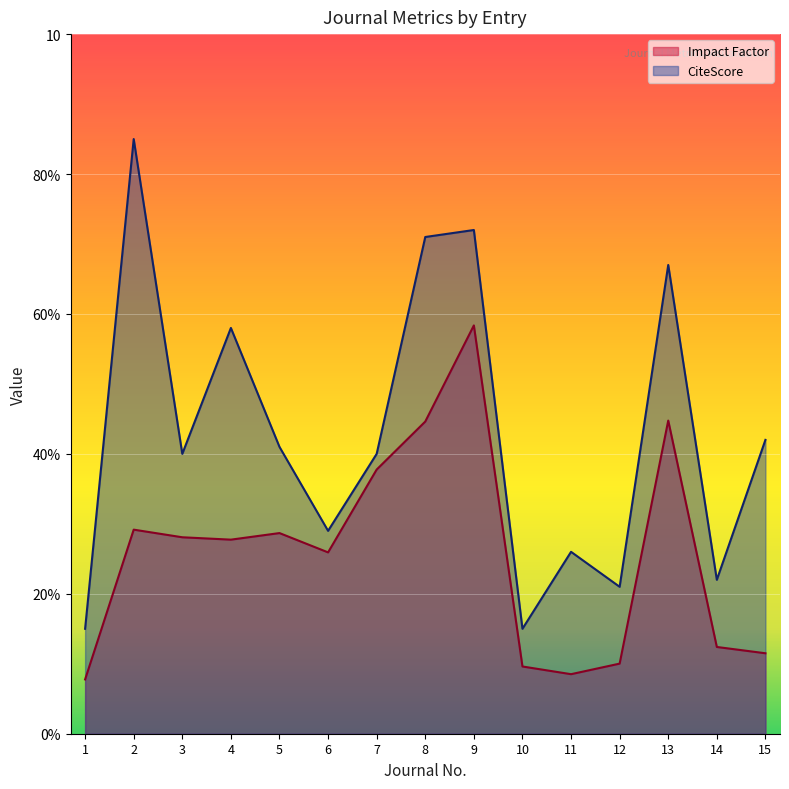

List the labels in order of CiteScore value, smallest first.

1, 10, 12, 14, 11, 6, 3, 7, 5, 15, 4, 13, 8, 9, 2